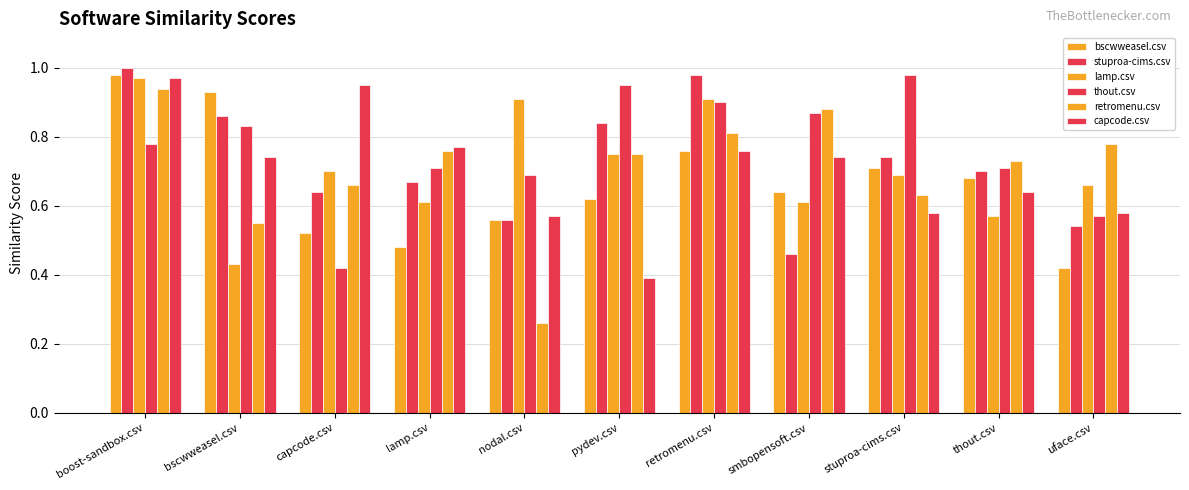

True or false: retromenu.csv has a value of 1.0 at capcode.csv.

False